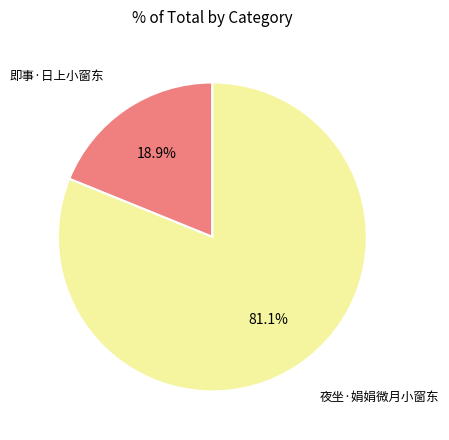

Does 夜坐·娟娟微月小窗东 account for over 50% of the chart?

Yes